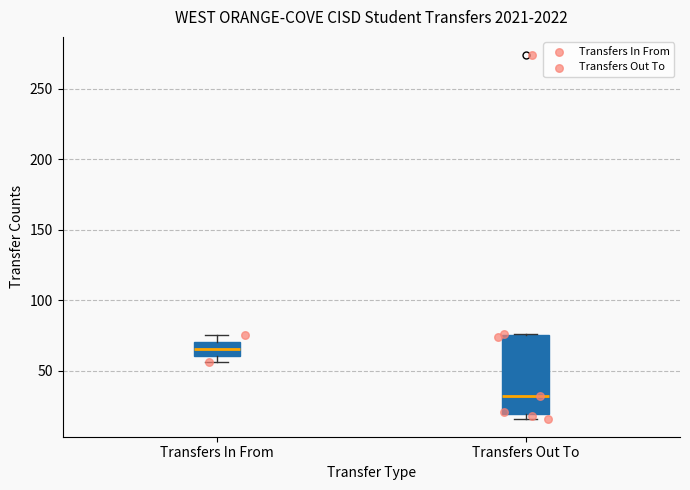

Reading left to right, transcribe this box plot: for each box, give where its median line is, the range the box spans, and where its two whiskers end, as read against the y-axis. The values are not printed on the chart, so give them approximately, as read against the axis.

Transfers In From: median 65, box 60 to 70, whiskers 55 to 75
Transfers Out To: median 30, box 20 to 75, whiskers 15 to 75